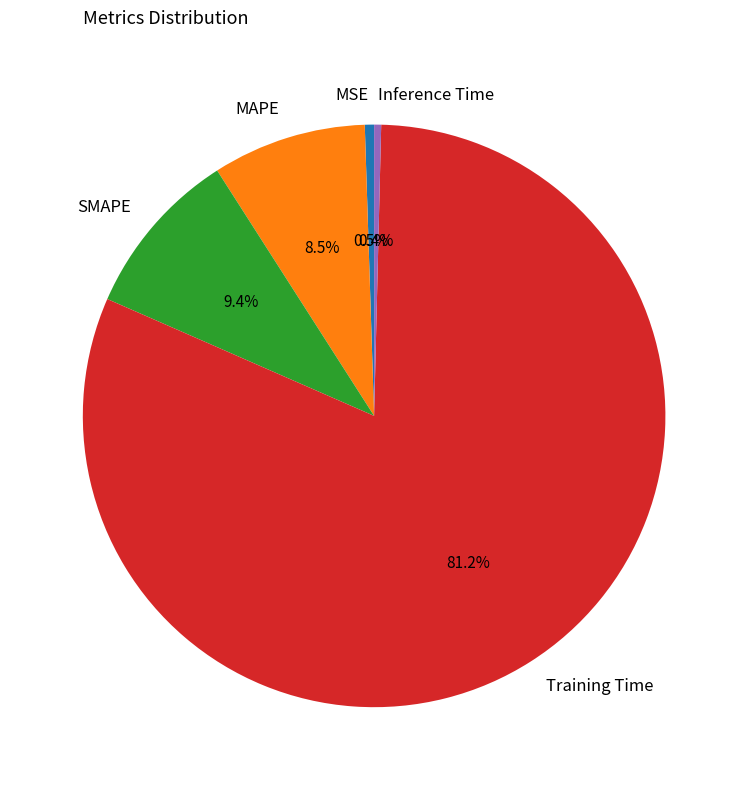

To the nearest percent, what is the average slice percentage?

20%